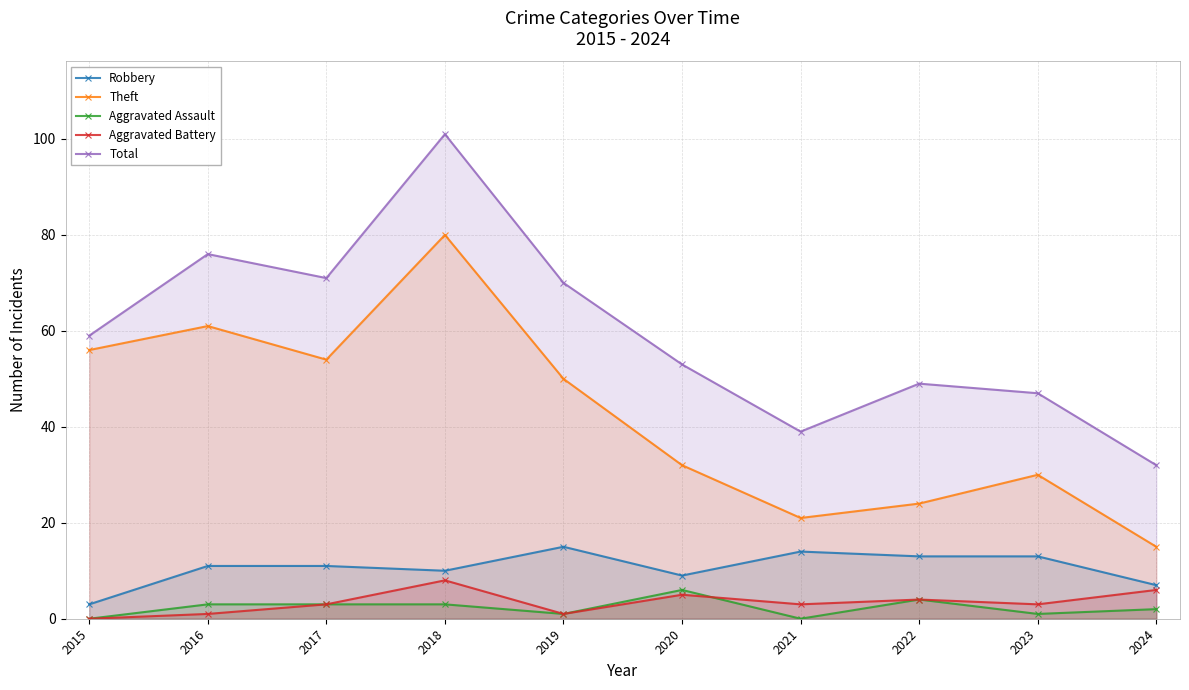

List the series in order of their peak value, lowest first.

Aggravated Assault, Aggravated Battery, Robbery, Theft, Total